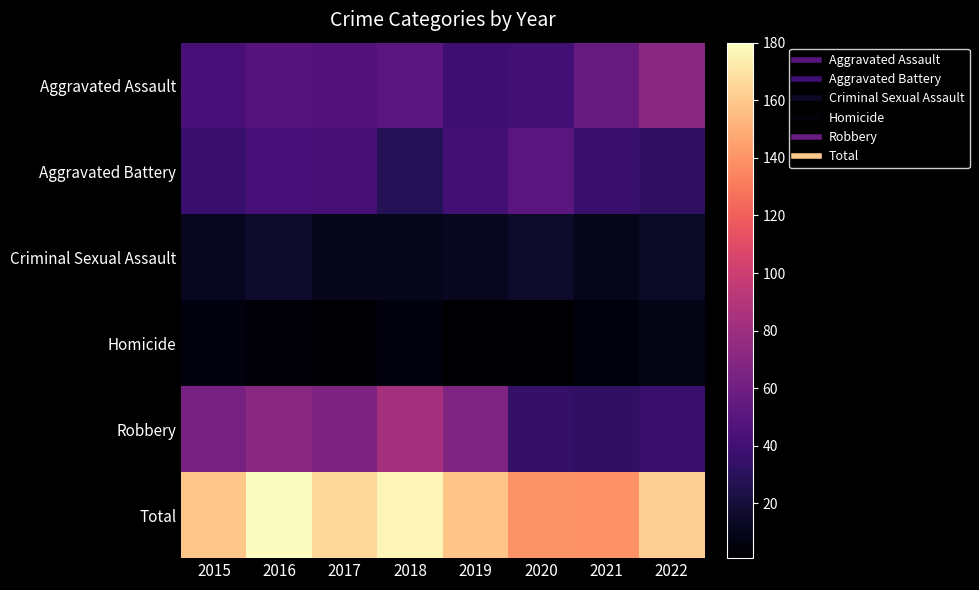

Count the number of categories in the chart.

8